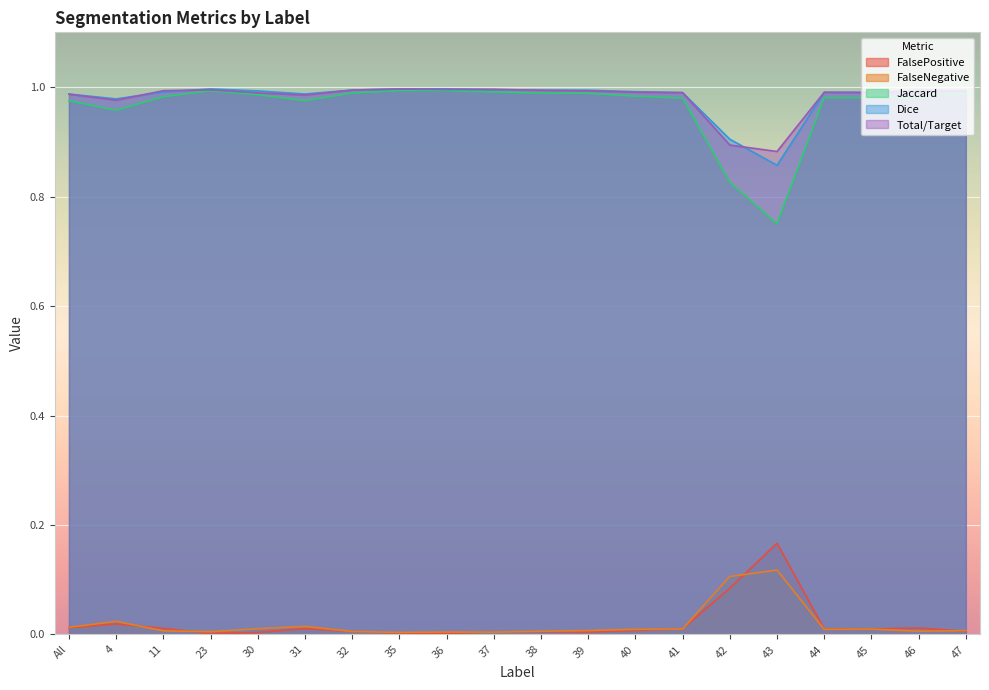

What is the difference between the highest and lowest values at 23?

1.0